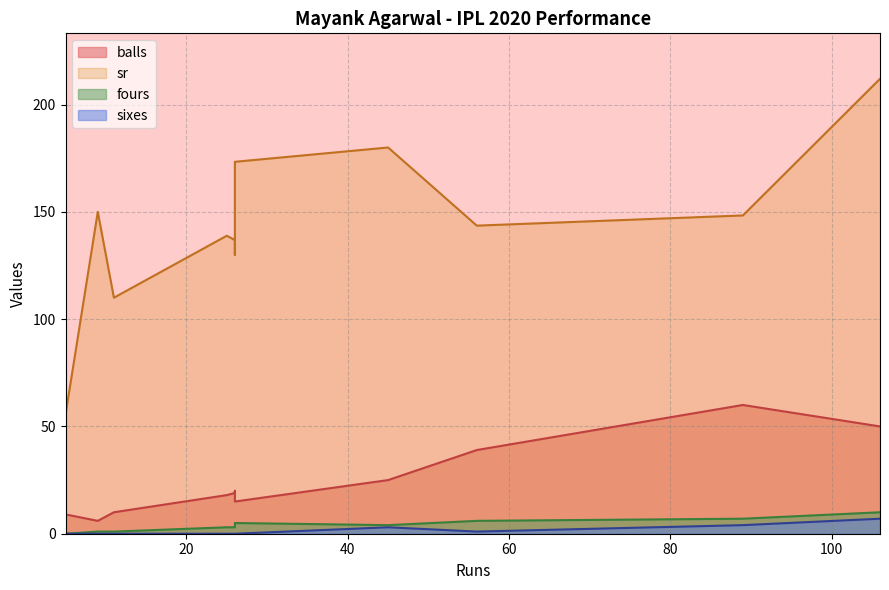

The value of balls at 45 is 37.8. True or false?

False